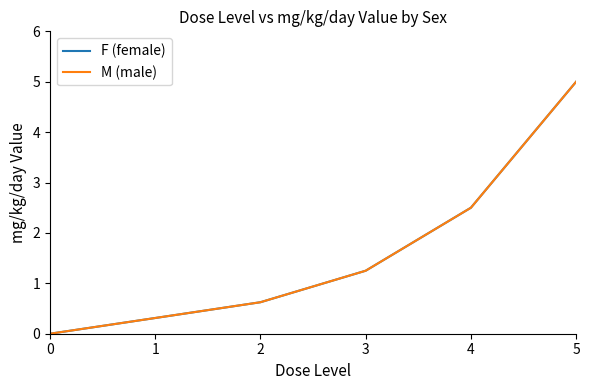

What is the value of the F (female) point at the 3rd from the left?

0.6